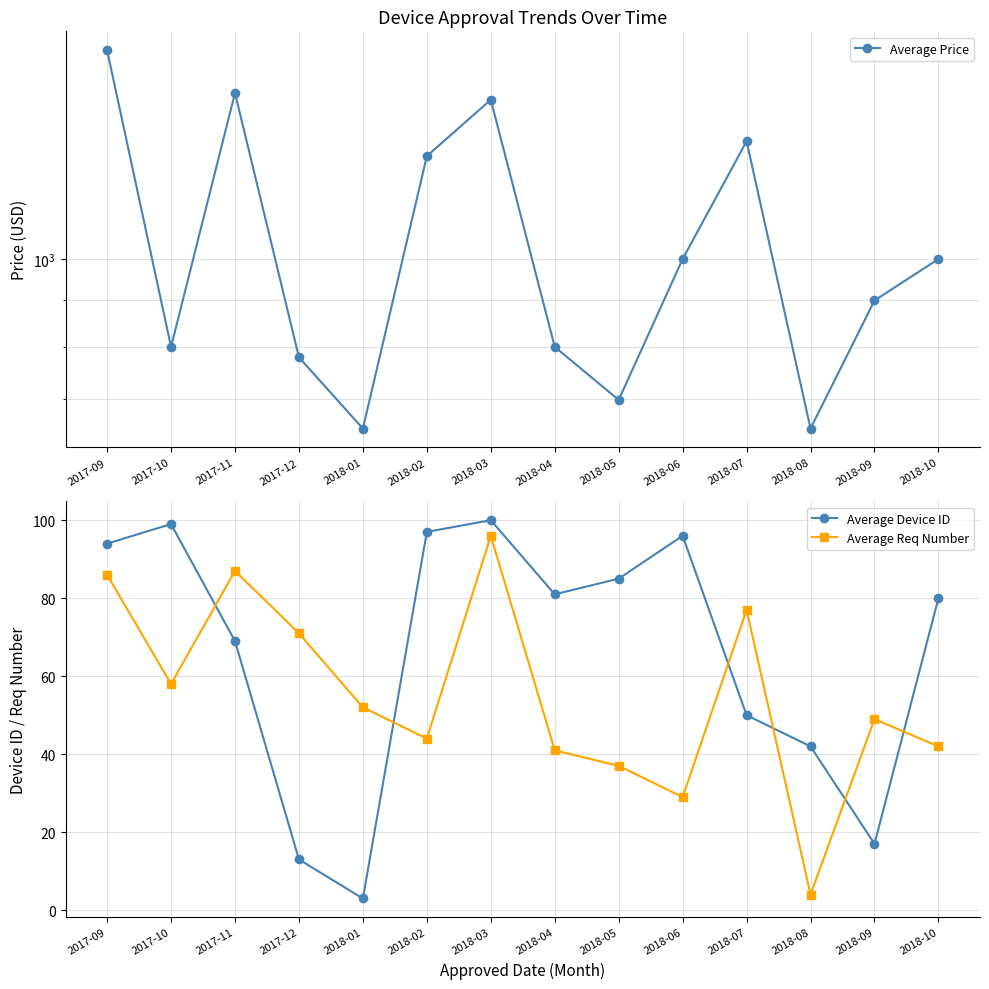

Between 2018-05 and 2018-10, which series saw the biggest shift?

Average Price